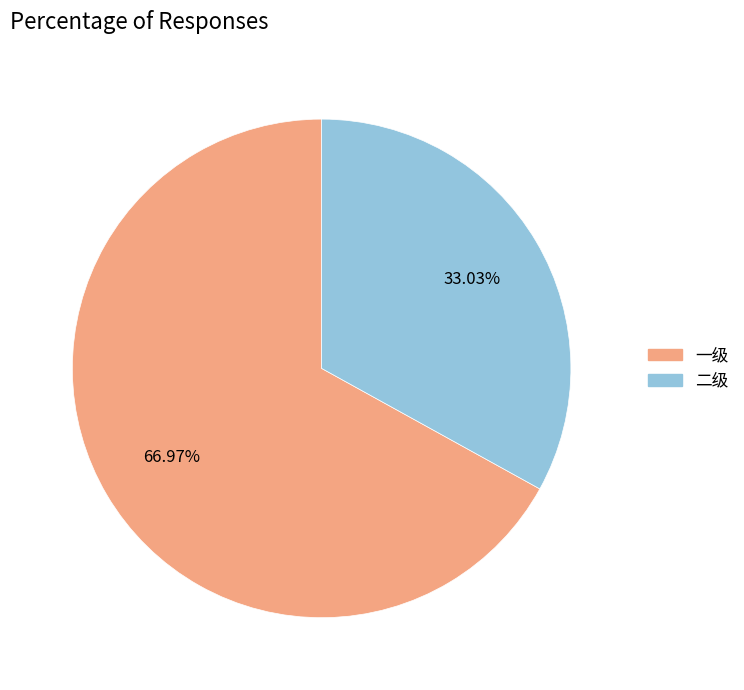

Is it true that 一级 is 58% of the pie?

False